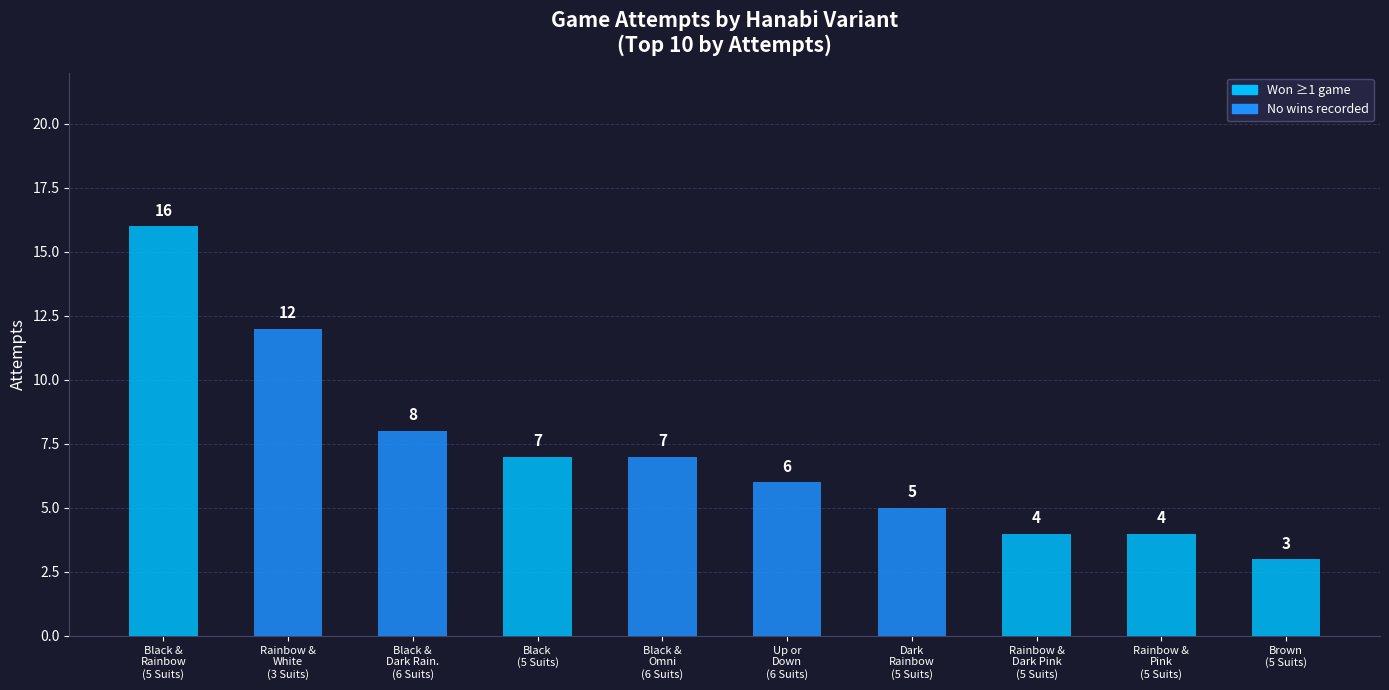

Which label corresponds to the smallest value in the chart?

Brown
(5 Suits)